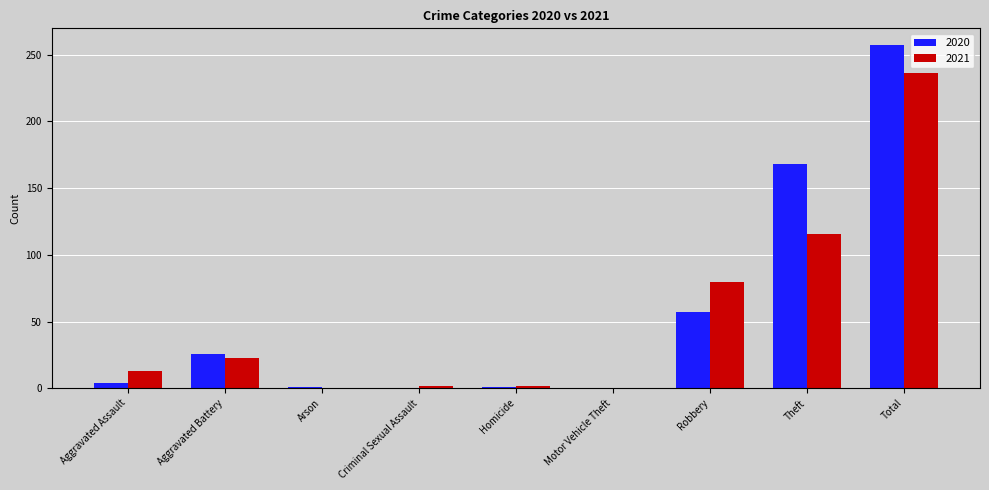

The value of 2021 at Arson is -127. True or false?

False